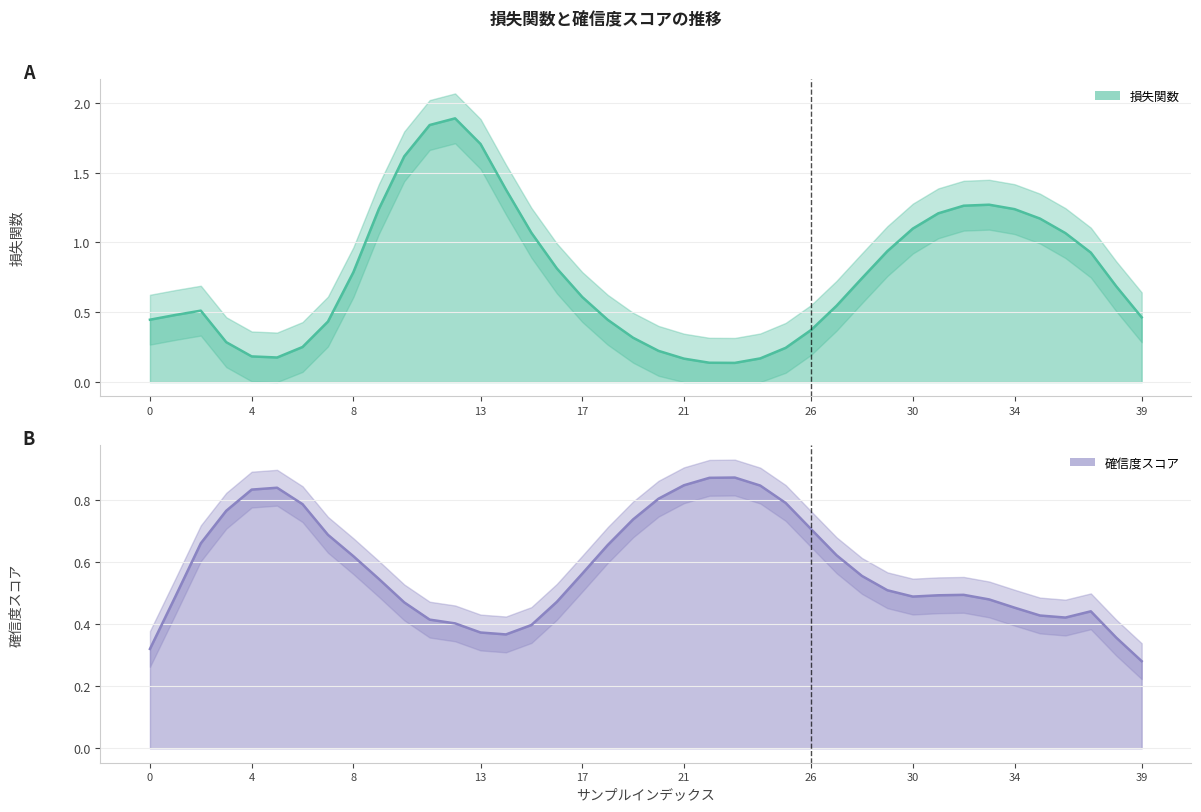

How many series are shown in this chart?

2